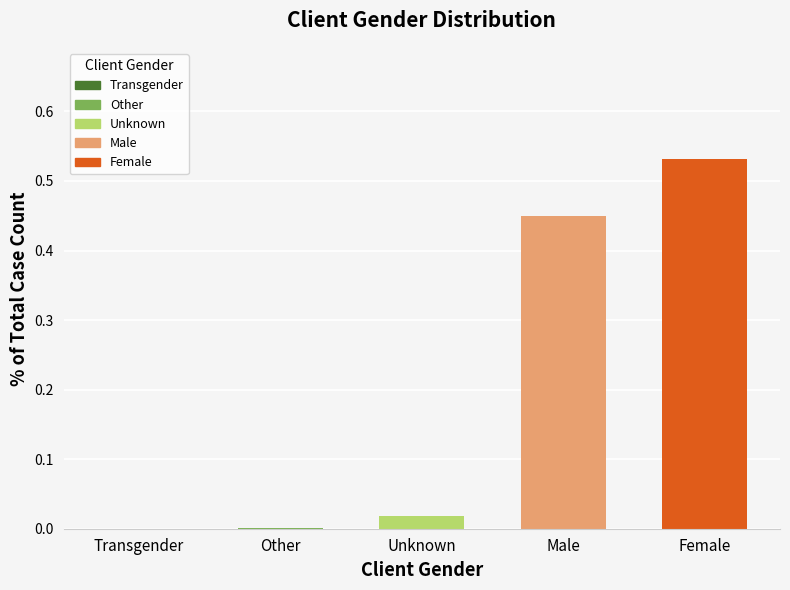

List the labels in order of value, smallest first.

Transgender, Other, Unknown, Male, Female